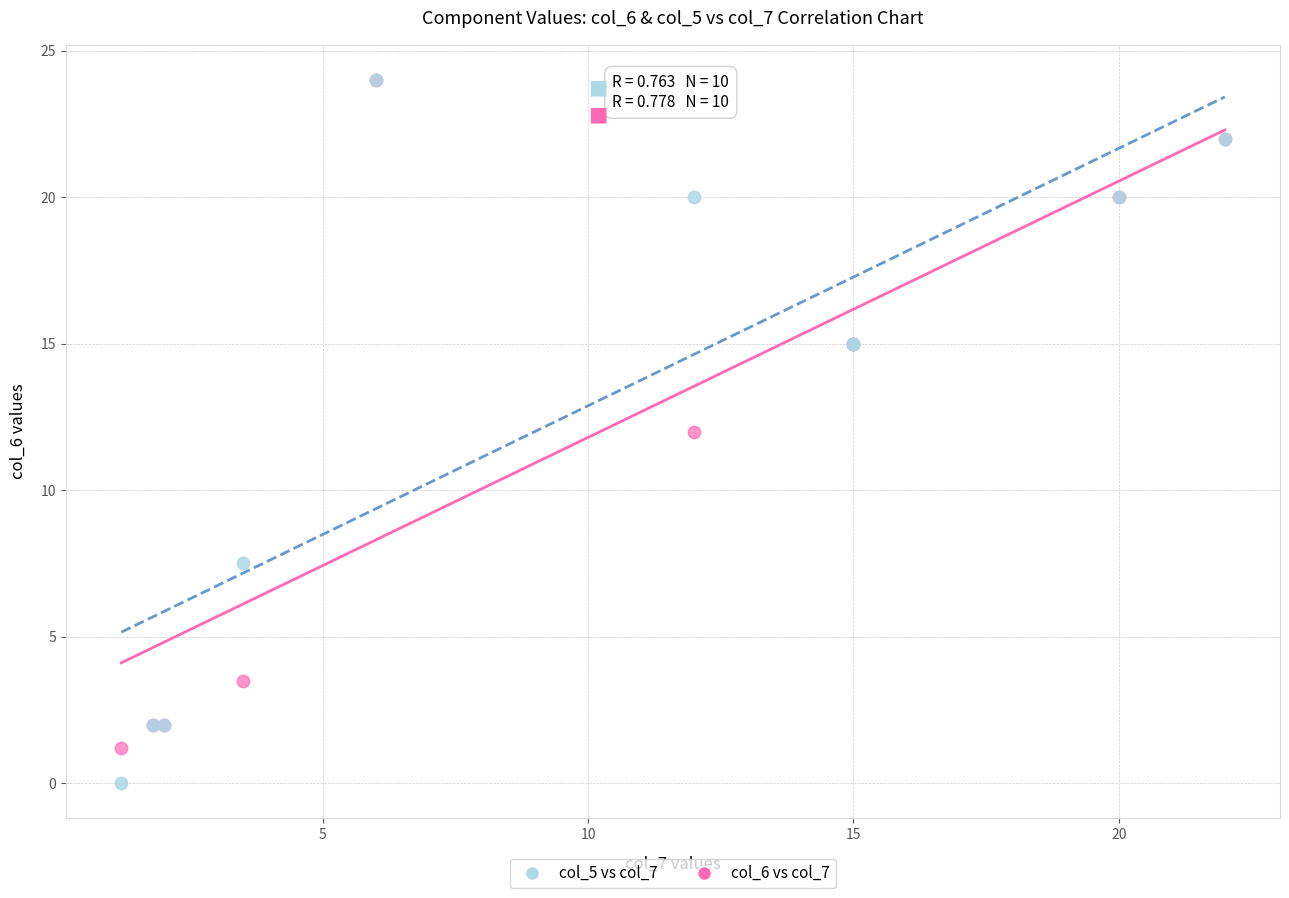

What are all the series names shown in the legend?

col_5 vs col_7, col_6 vs col_7